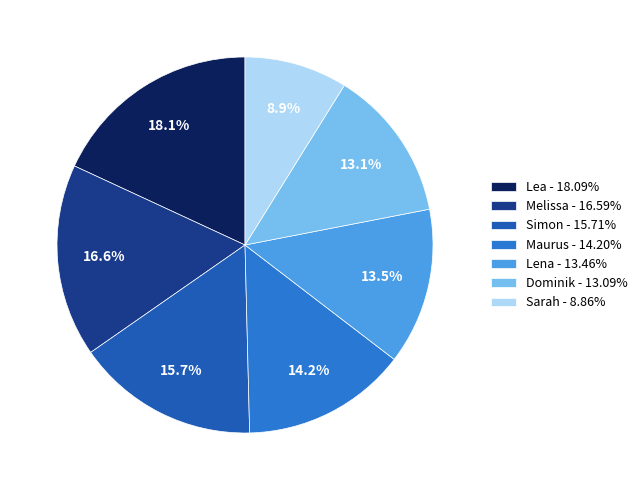

How many slices are in this pie chart?

7